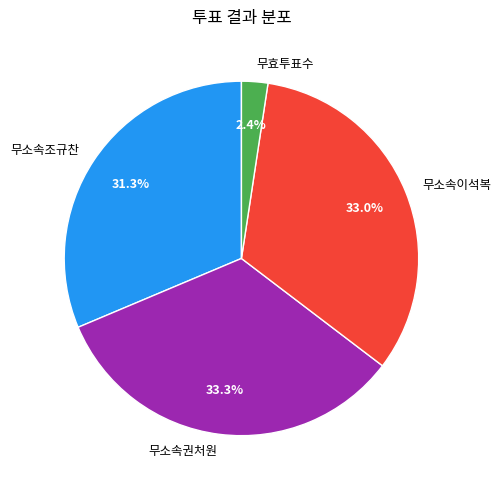

To the nearest percent, what is the combined percentage of 무소속이석복 and 무소속권처원?

66%